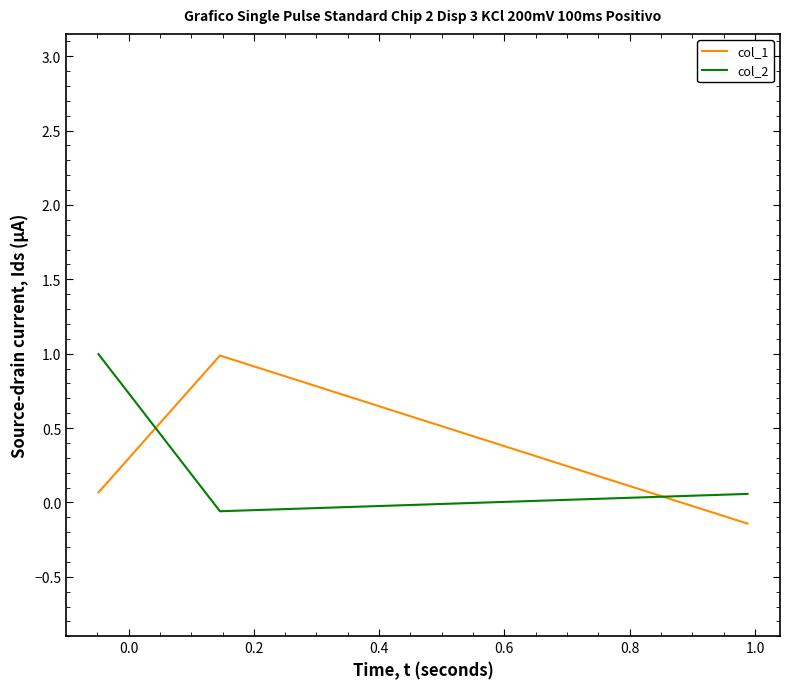

Which series has the widest spread of values?

col_1